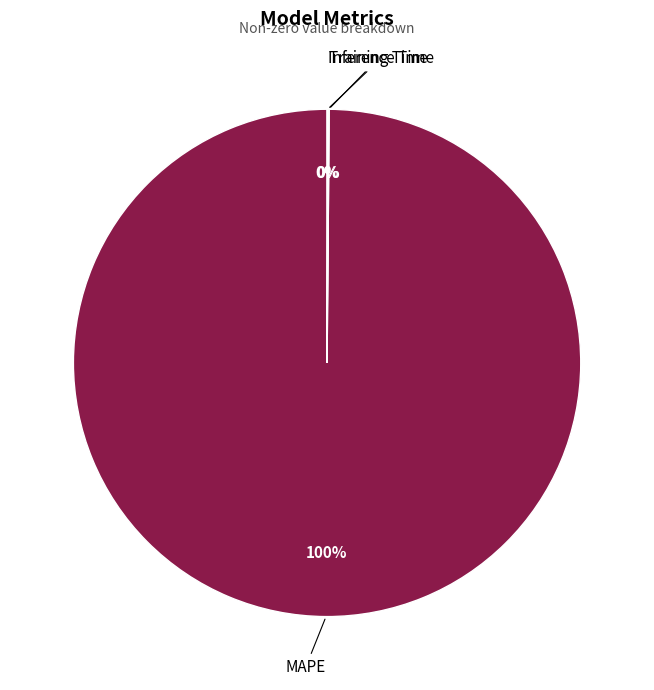

To the nearest percent, what percentage of the pie is MAPE?

100%